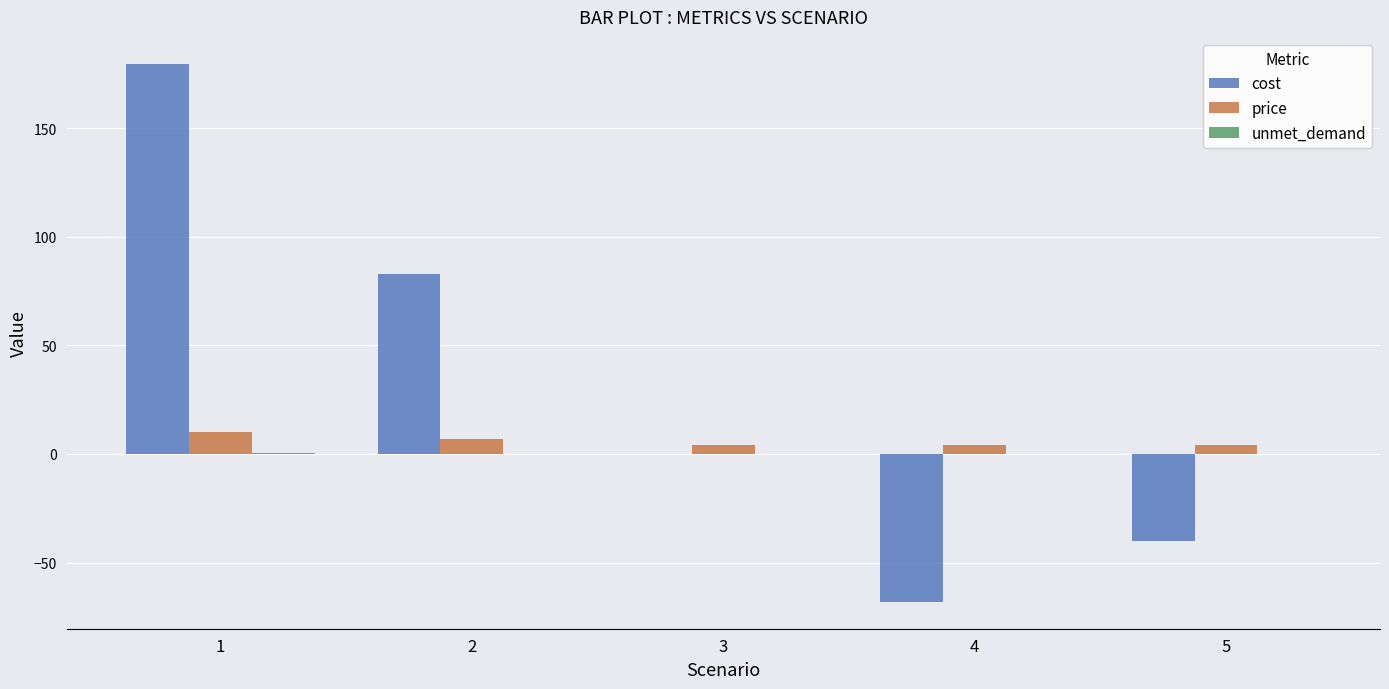

The cost series shows -68.0 at 4. True or false?

True